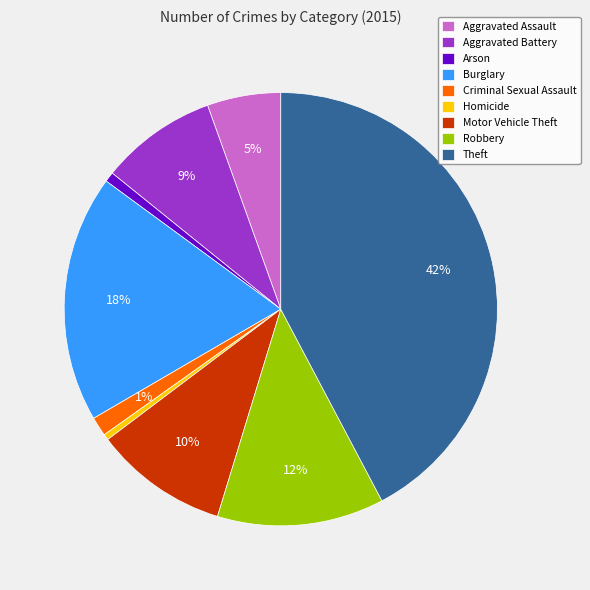

Is it true that Theft is 42% of the pie?

True